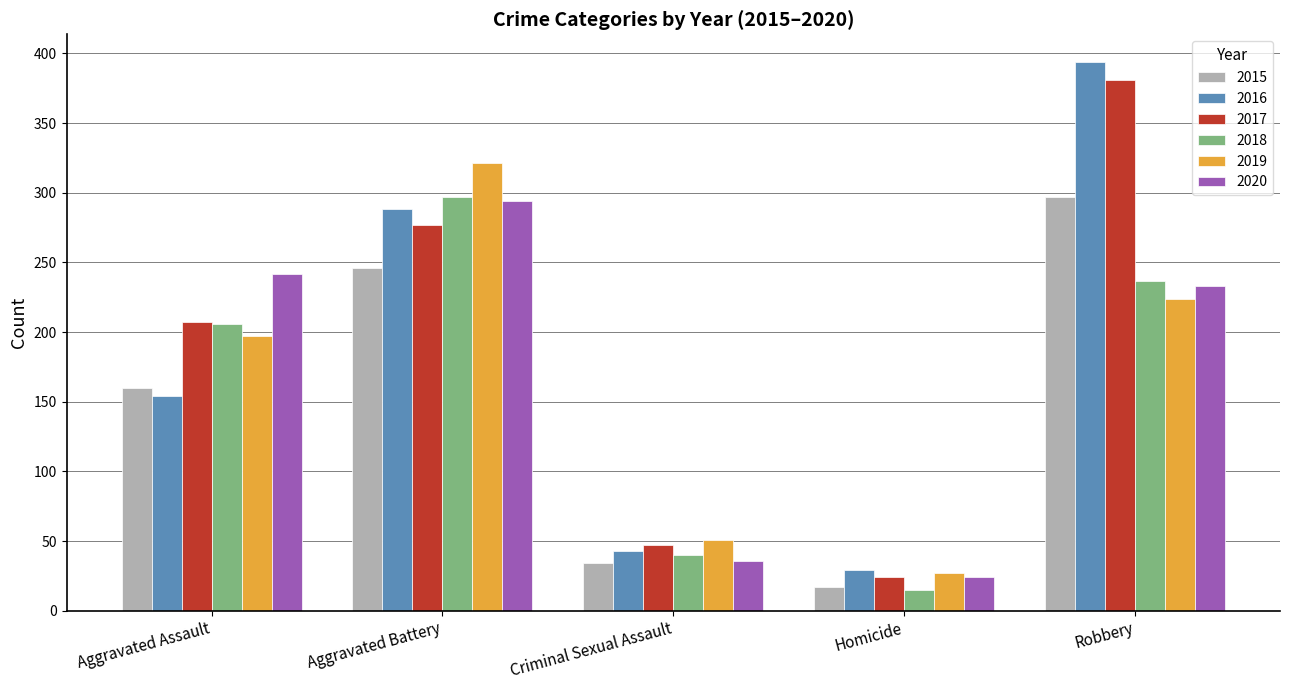

What is the value of the 2019 bar at the 2nd from the left?

321